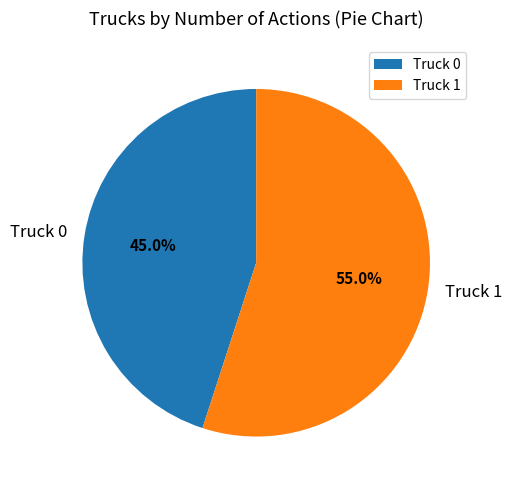

What percentage do Truck 0 and Truck 1 together represent?

100.0%